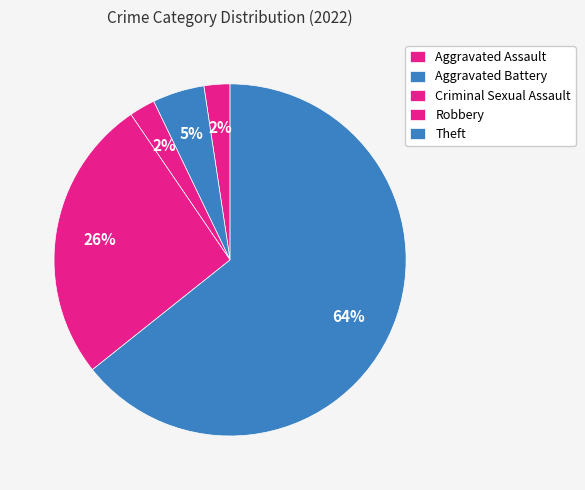

How many slices are in this pie chart?

5